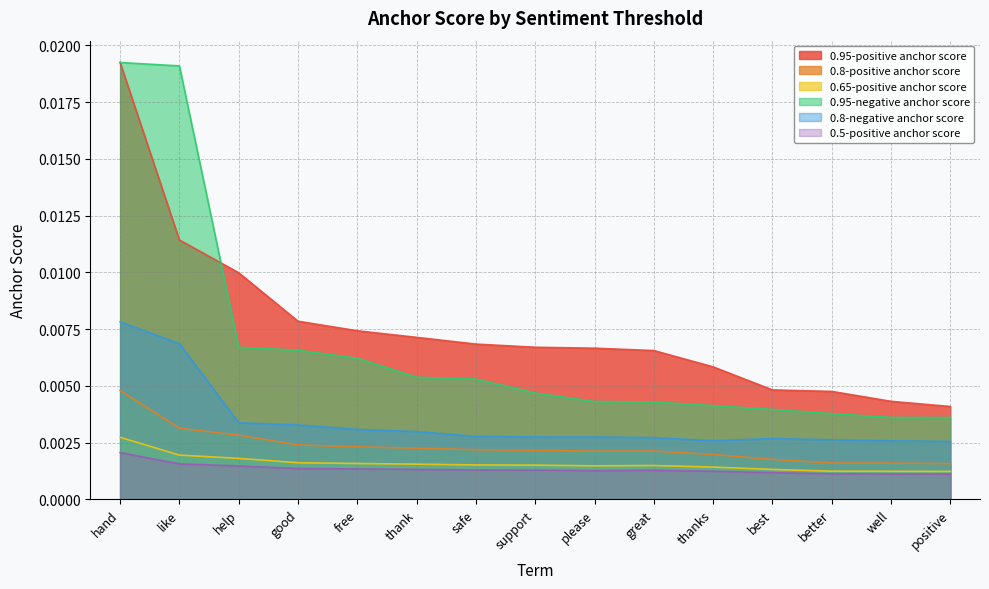

What is the label of the 10th point from the right?

thank